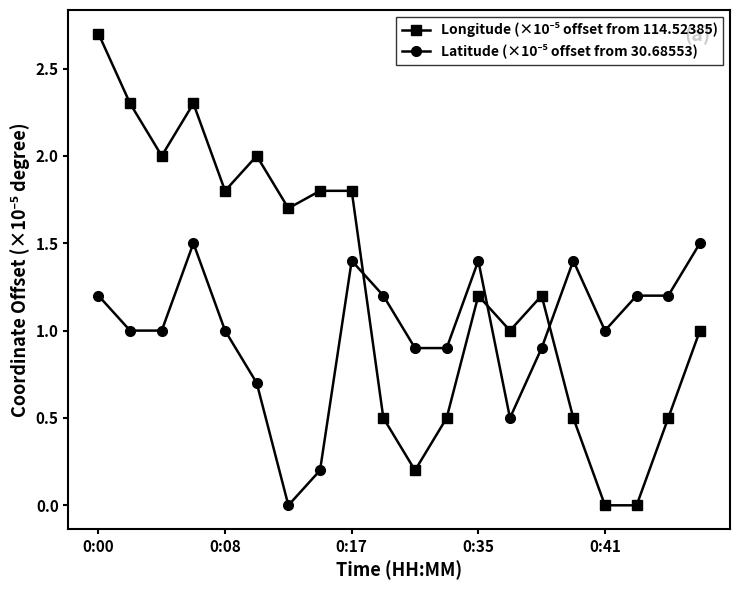

List the series in order of their peak value, highest first.

Longitude (×10⁻⁵ offset from 114.52385), Latitude (×10⁻⁵ offset from 30.68553)